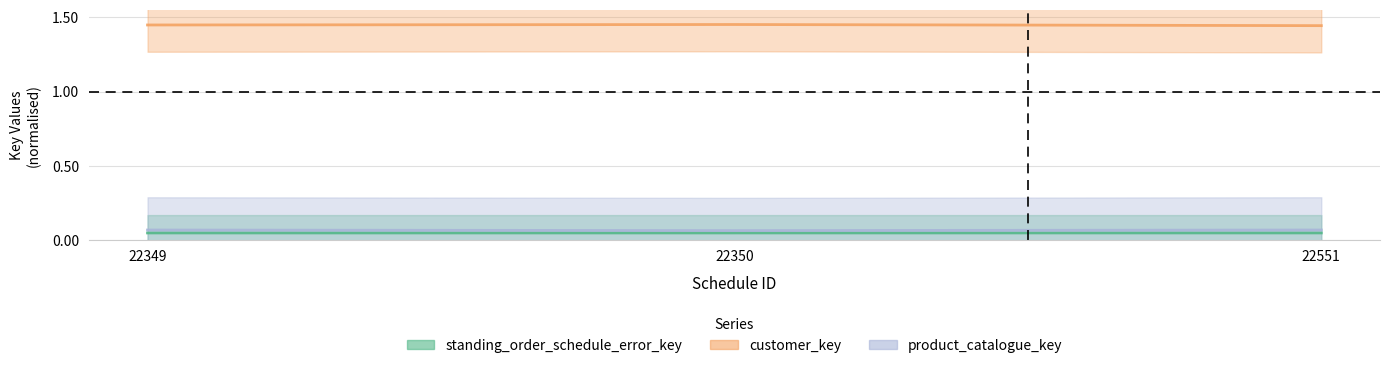

Count the standing_order_schedule_error_key values in the range 0 to 1.

3